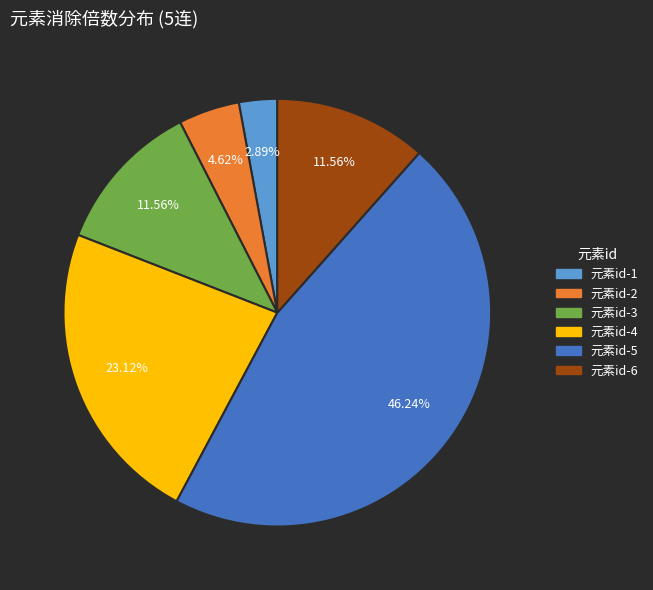

Combined, do 元素id-3 and 元素id-4 account for over 50%?

No